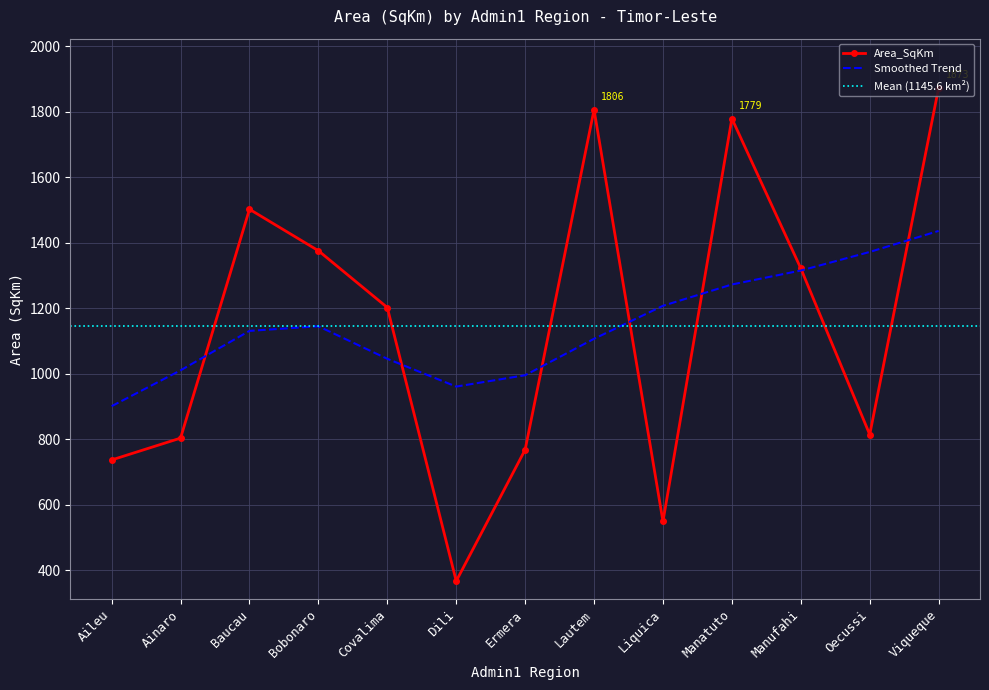

What is the maximum value shown in the chart?

1872.6